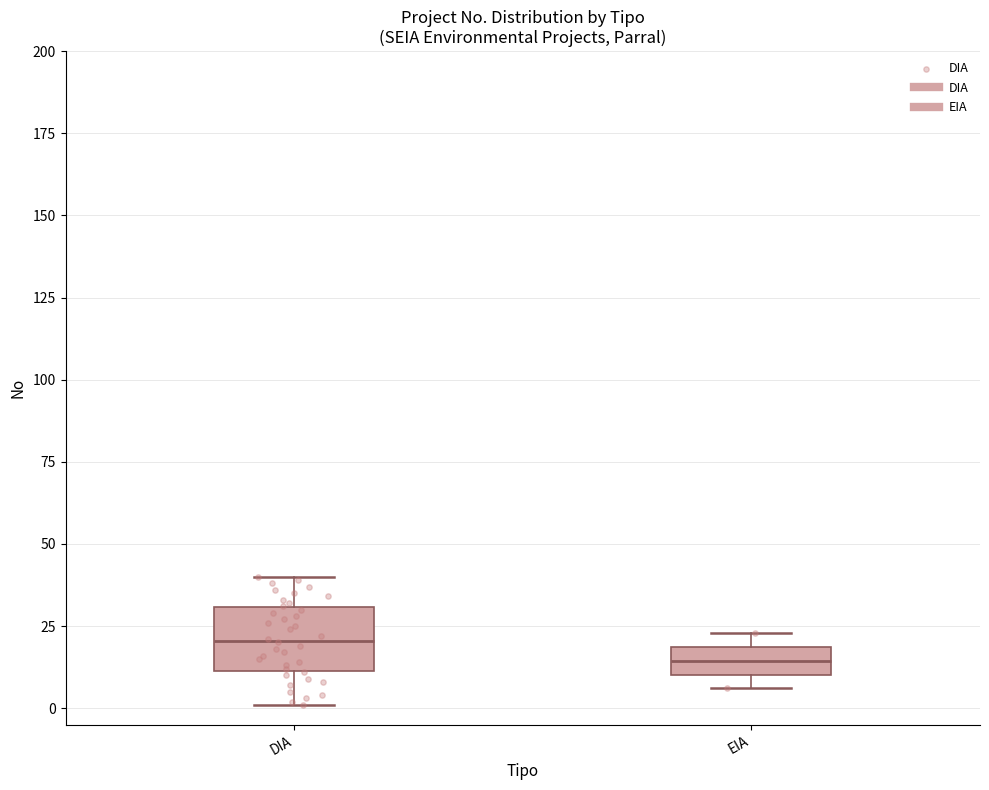

Reading left to right, transcribe this box plot: for each box, give where its median line is, the range the box spans, and where its two whiskers end, as read against the y-axis. The values are not printed on the chart, so give them approximately, as read against the axis.

DIA: median 20, box 10 to 30, whiskers 0 to 40
EIA: median 15, box 10 to 20, whiskers 5 to 25